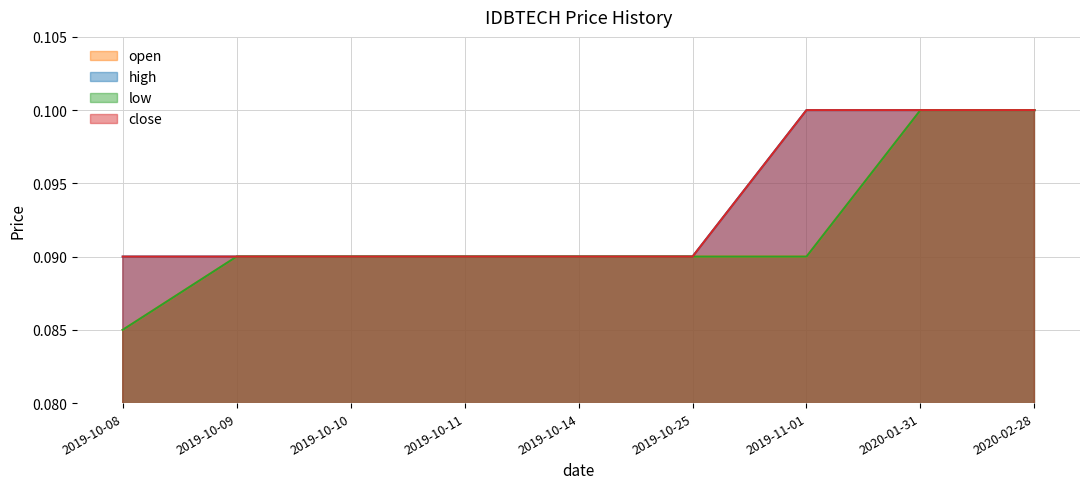

Which series changed the most between 2019-10-25 and 2020-01-31?

open